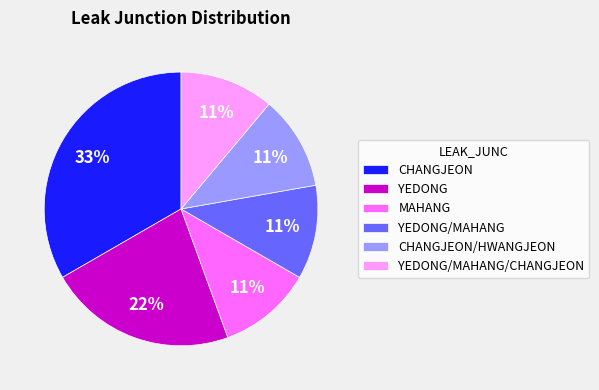

Which slice is the largest?

CHANGJEON